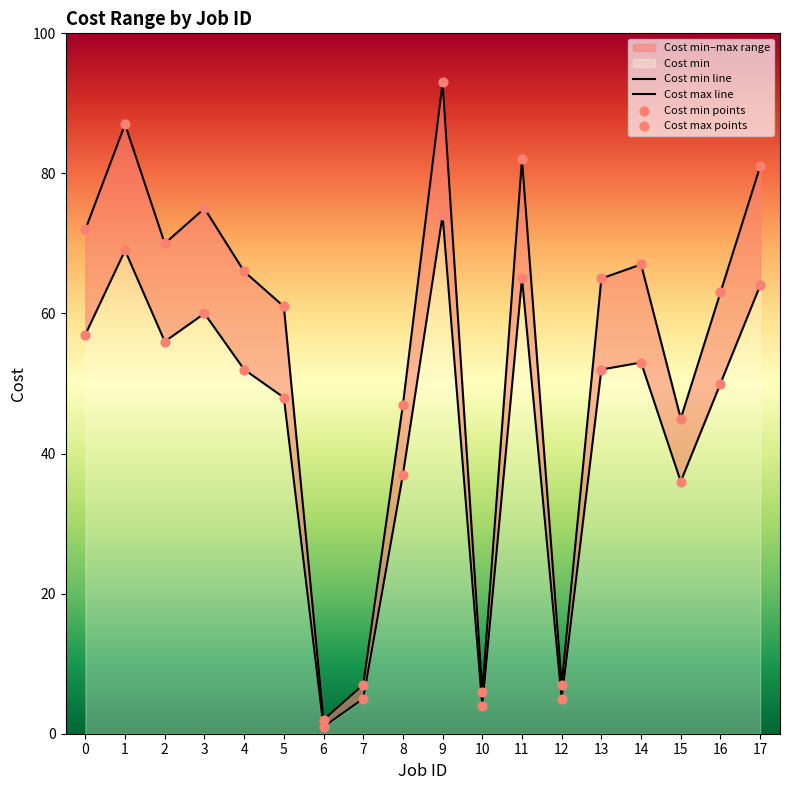

Which series has the largest total across all categories?

Cost max